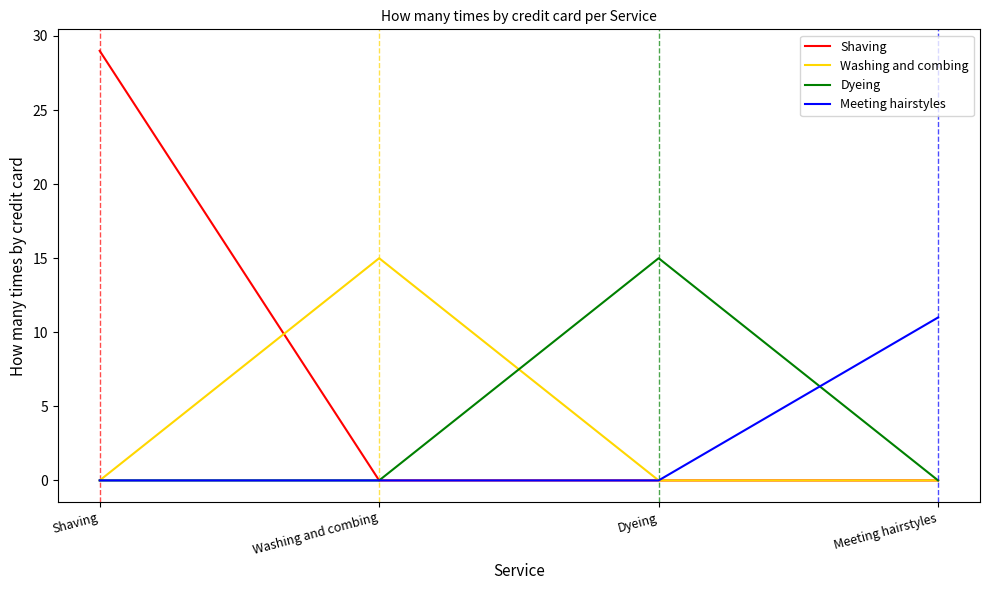

What is the maximum value shown in the chart?

29